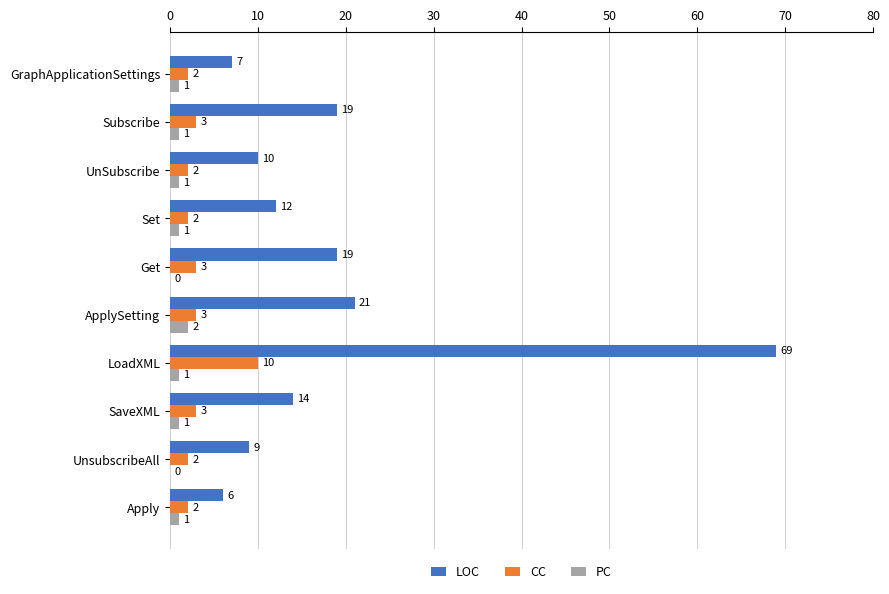

Which series changed the most between Subscribe and SaveXML?

LOC